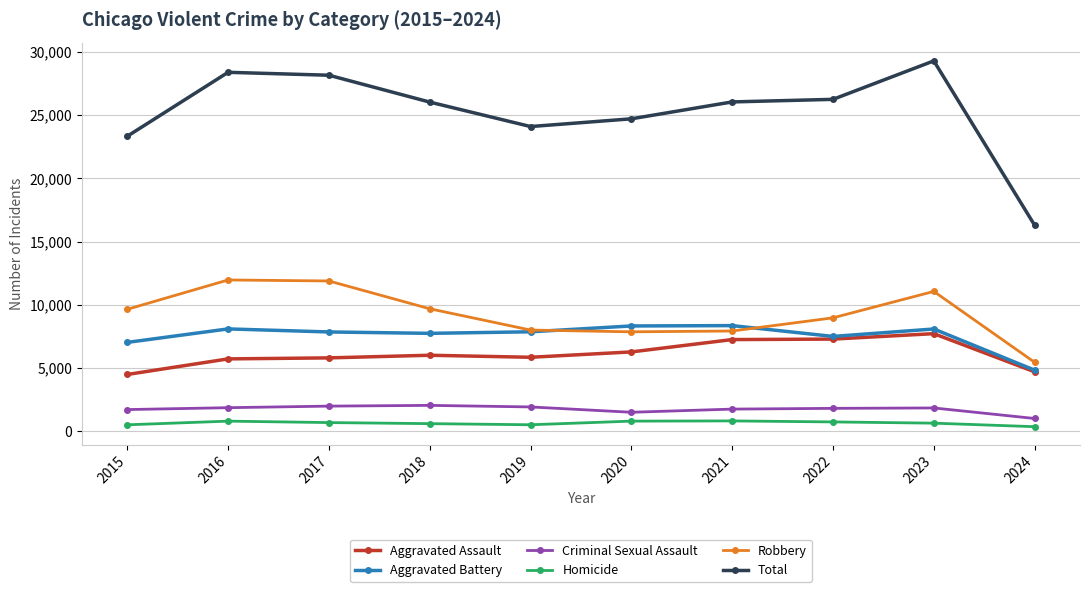

Which series changed the most between 2016 and 2019?

Total